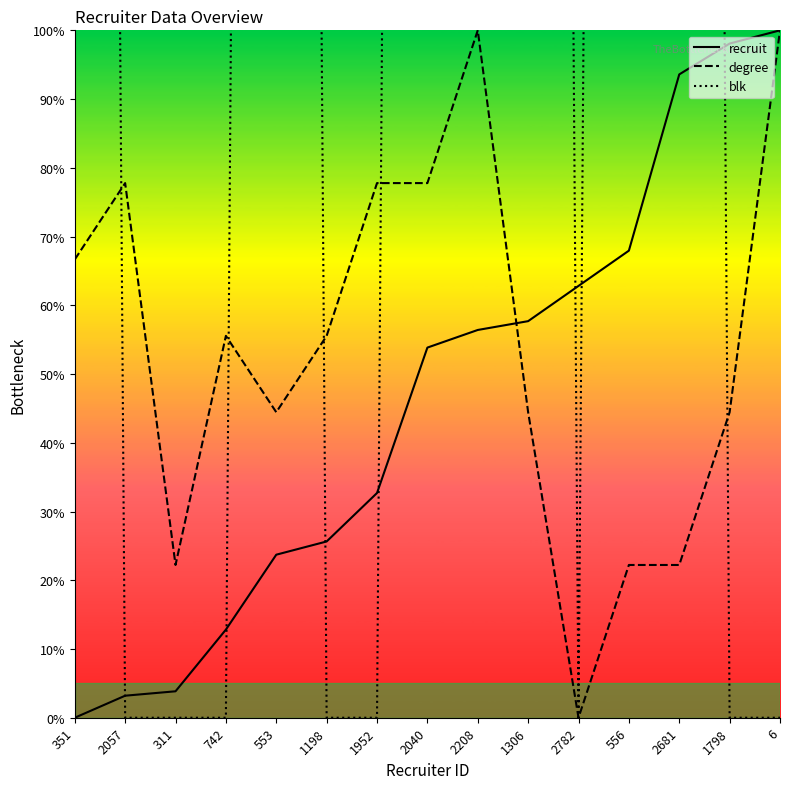

What are all the series names shown in the legend?

recruit, degree, blk